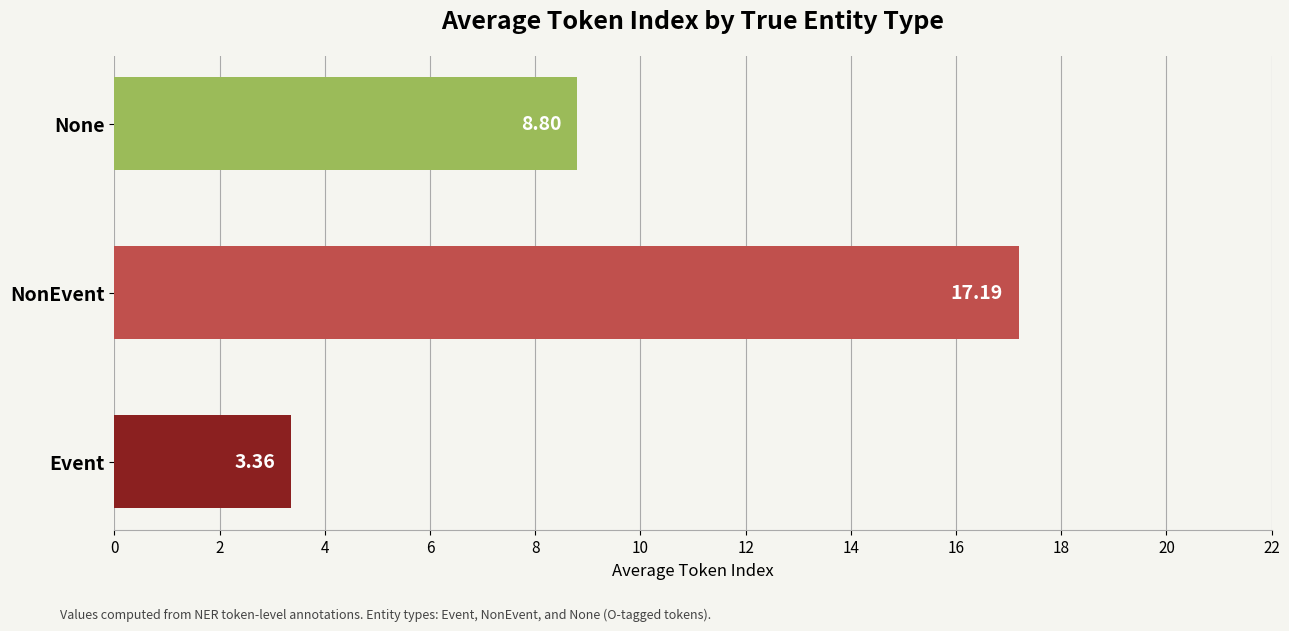

How many data points are above 8?

2